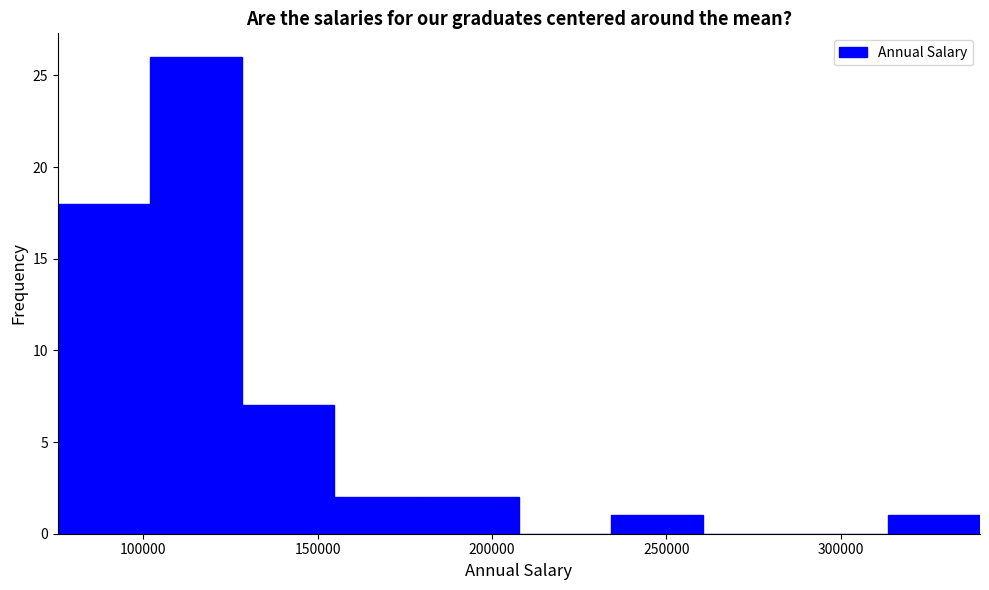

What is the height of the bar covering 75000 to 100000 on the x-axis? Neither the bar edges nor the heights are printed on the chart, so give them approximately, as read against the axes.

18